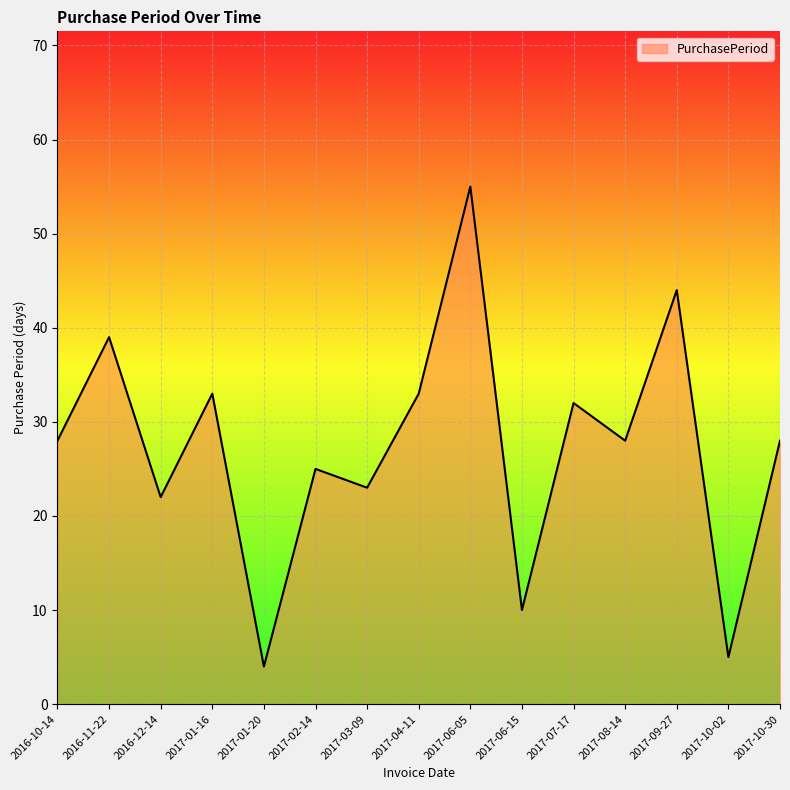

How many interior local peaks (higher than both neighbors) does the data have?

6